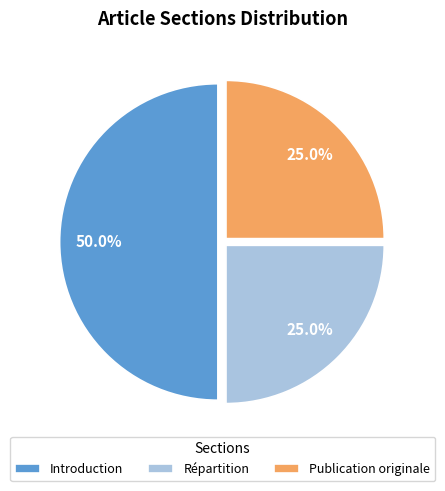

Which category has the biggest portion of the pie?

Introduction